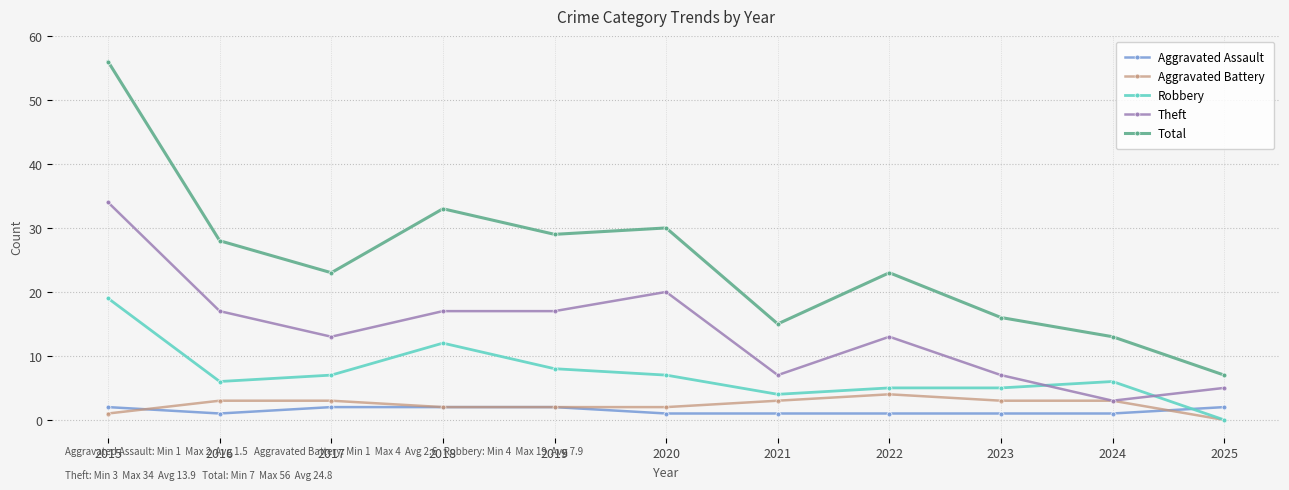

Where is Robbery nearest to the value 9?

2019